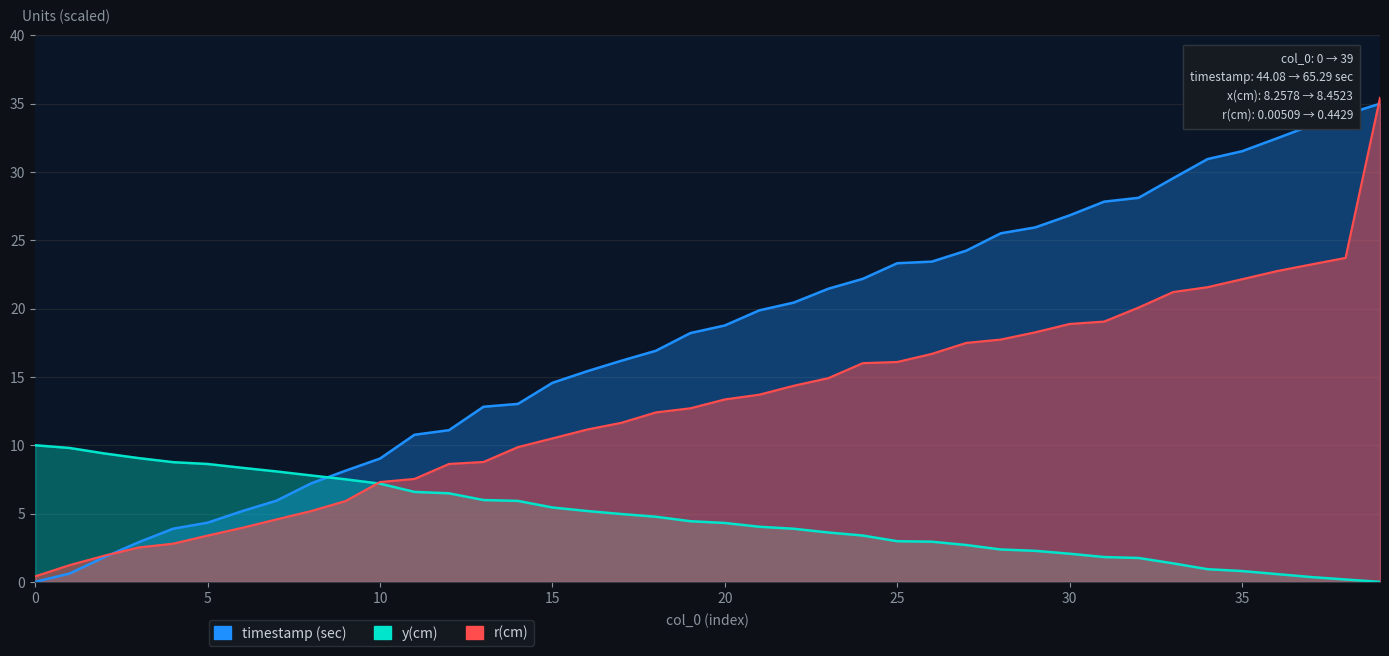

Reading left to right, list all the values displayed in this chart.

timestamp (sec): 0.0	0.6	1.8	2.9	3.9	4.3	5.2	5.9	7.2	8.1	9.0	10.8	11.1	12.8	13.0	14.6	15.4	16.2	16.9	18.2	18.8	19.9	20.4	21.5	22.2	23.3	23.4	24.2	25.5	25.9	26.8	27.8	28.1	29.5	30.9	31.5	32.5	33.4	34.2	35.0
y(cm): 10.0	9.8	9.4	9.1	8.8	8.6	8.3	8.1	7.8	7.5	7.2	6.6	6.5	6.0	5.9	5.4	5.2	5.0	4.8	4.4	4.3	4.0	3.9	3.6	3.4	3.0	2.9	2.7	2.4	2.3	2.1	1.8	1.8	1.4	0.9	0.8	0.6	0.4	0.2	0.0
r(cm): 0.4	1.2	1.9	2.5	2.8	3.4	4.0	4.6	5.2	5.9	7.3	7.5	8.6	8.8	9.9	10.5	11.1	11.6	12.4	12.7	13.4	13.7	14.4	14.9	16.0	16.1	16.7	17.5	17.7	18.3	18.9	19.1	20.1	21.2	21.6	22.2	22.7	23.2	23.7	35.4